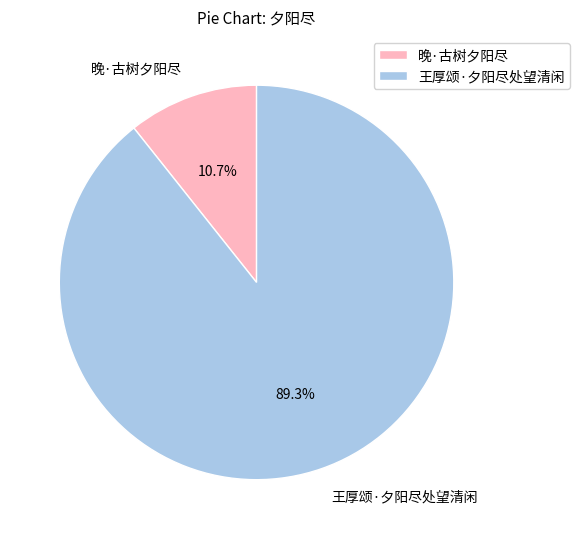

Which category has the biggest portion of the pie?

王厚颂·夕阳尽处望清闲